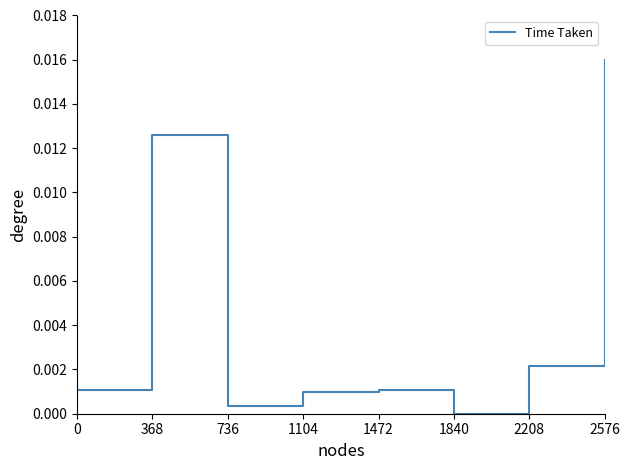

Which has a higher value, 2576 or 1840?

2576